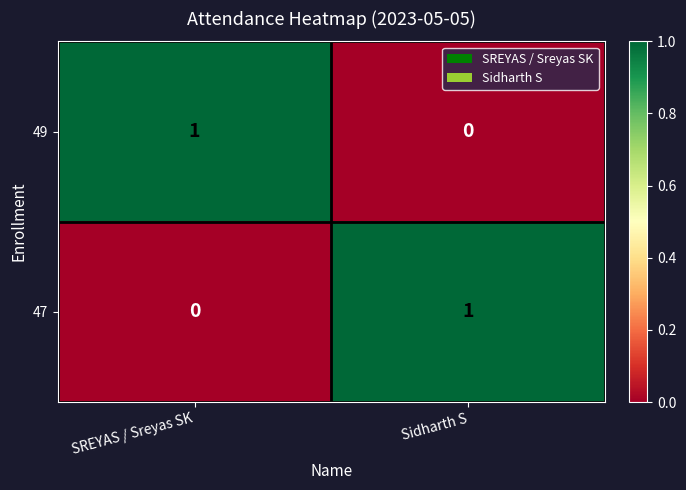

Rank the categories by 47 value from highest to lowest.

Sidharth S, SREYAS / Sreyas SK